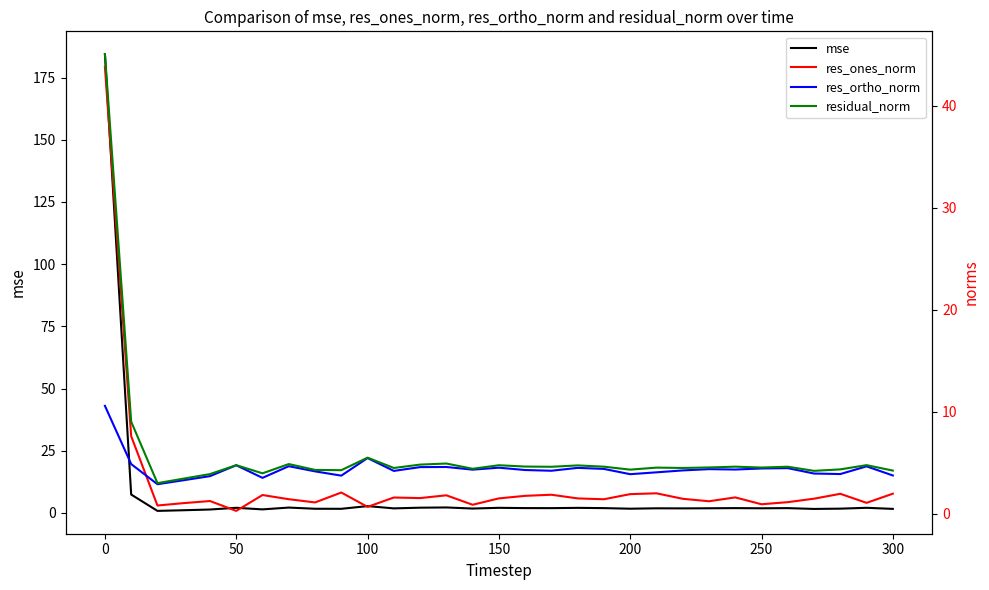

True or false: mse has a value of 184.4 at 0.

True